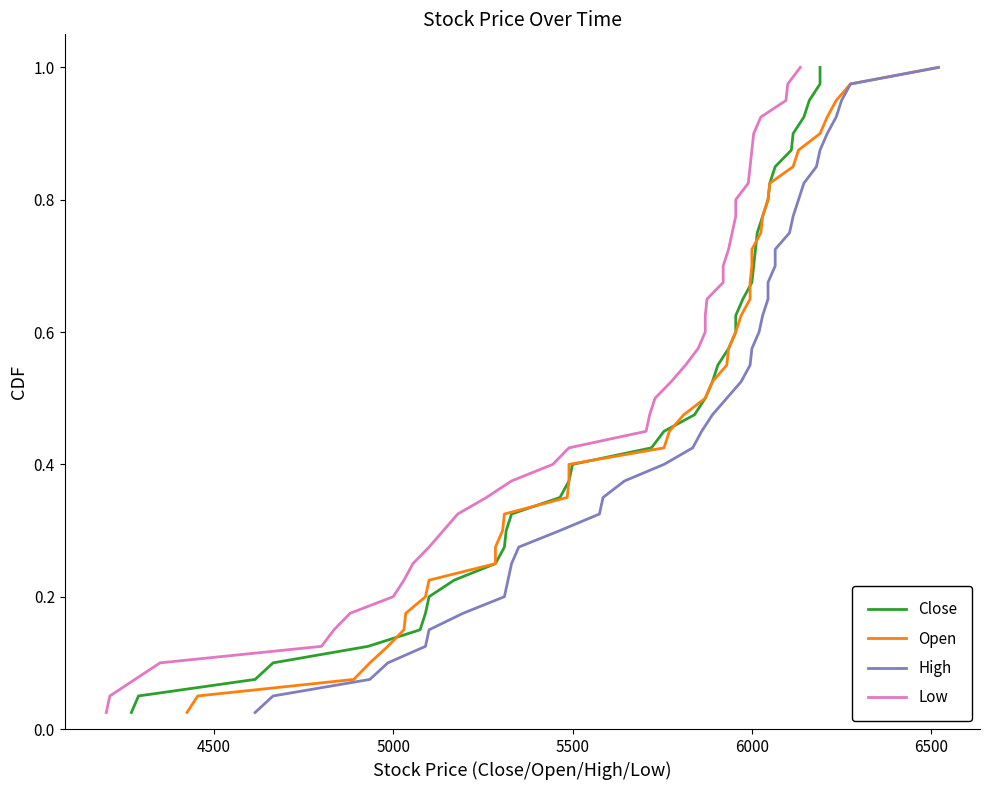

True or false: High and Close cross at least once.

False